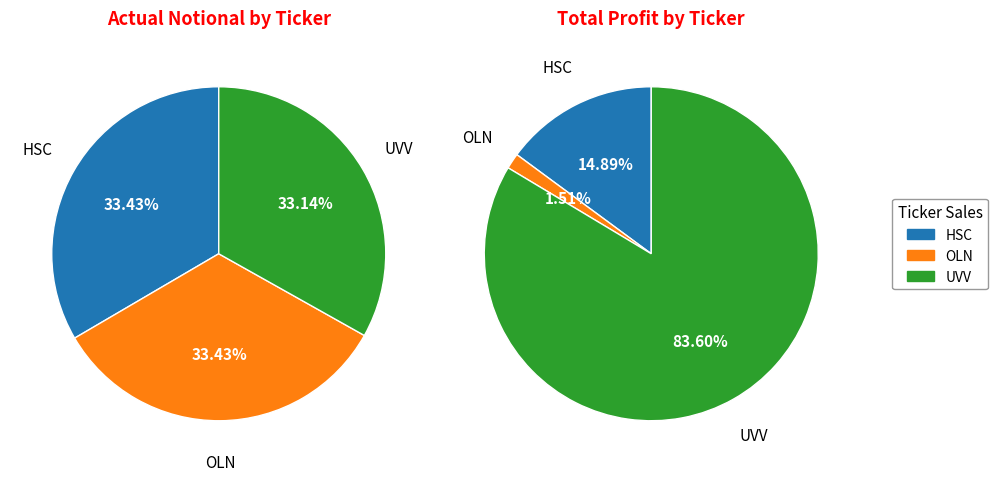

Is there a majority slice in this chart?

No